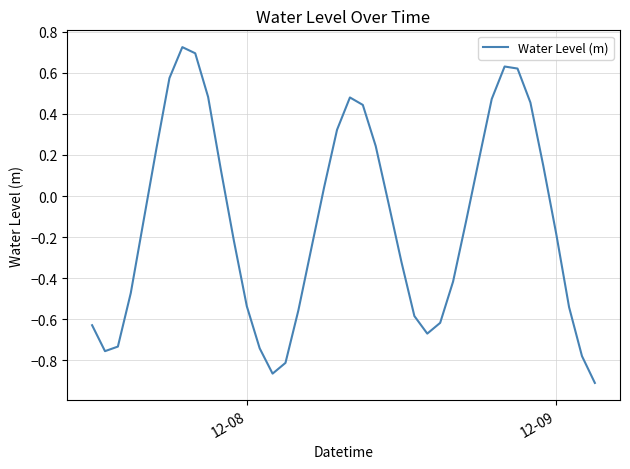

What is the difference between the maximum and minimum values?

1.6